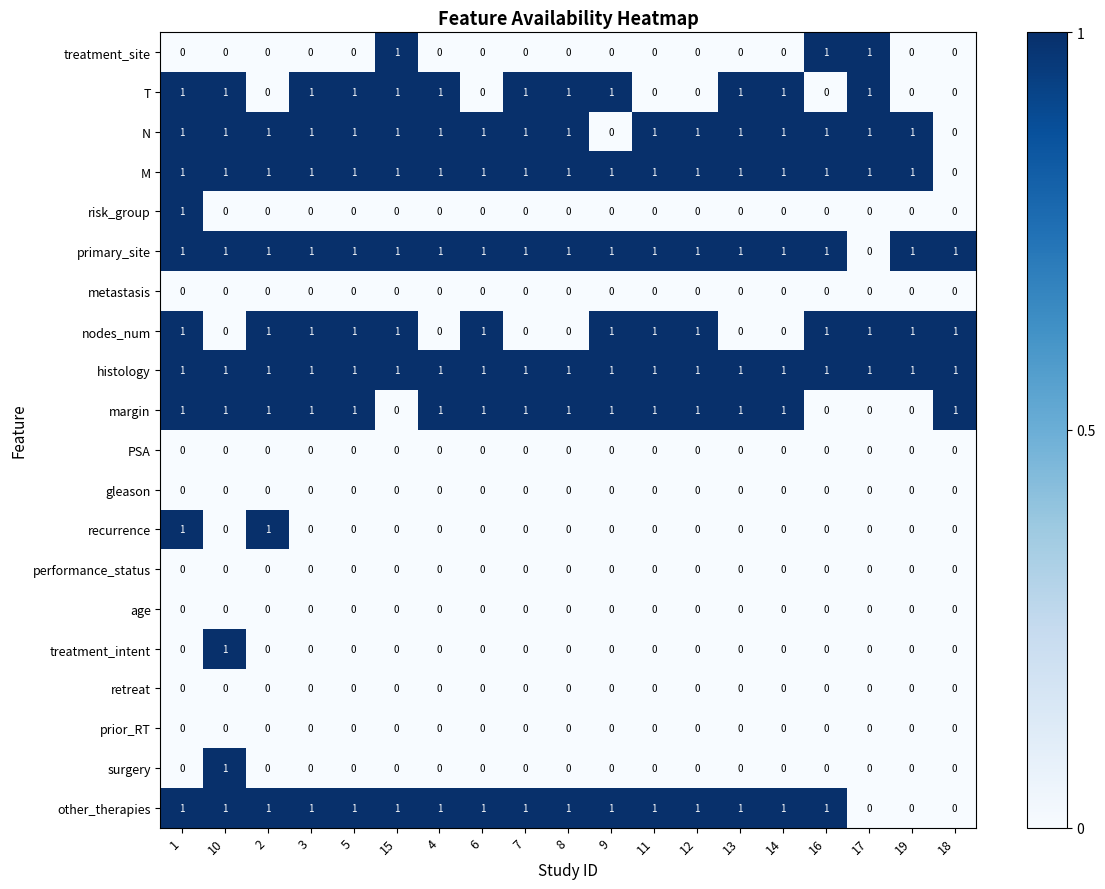

How many risk_group values are between 0 and 1?

19